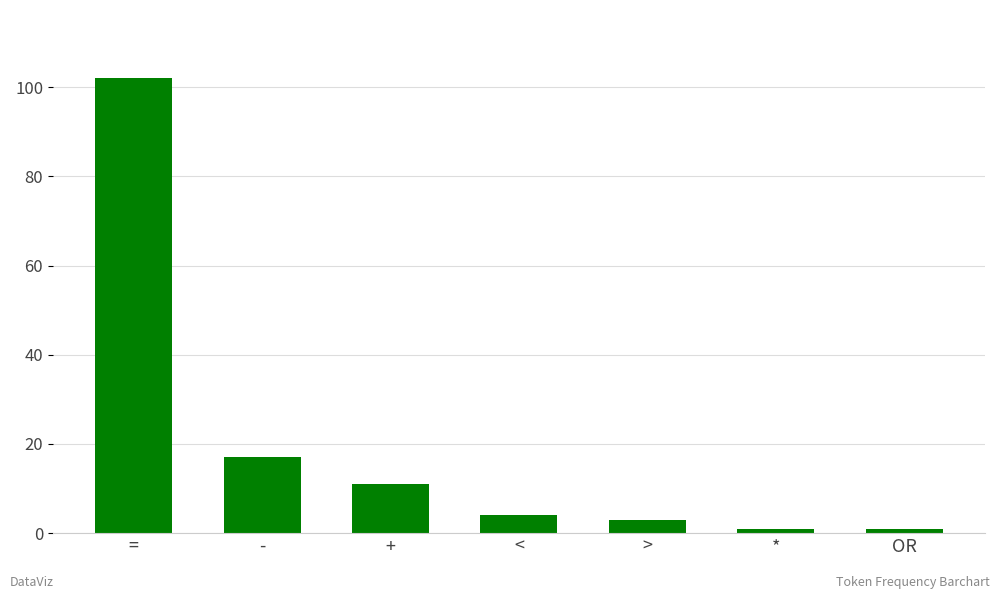

What is the difference between the maximum and minimum values?

101